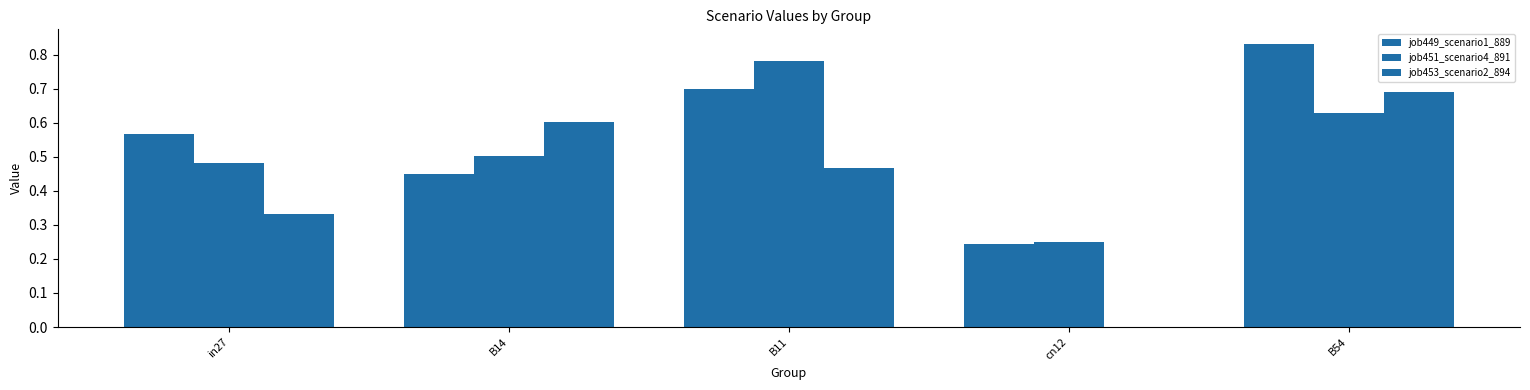

How many distinct data groups are displayed?

3